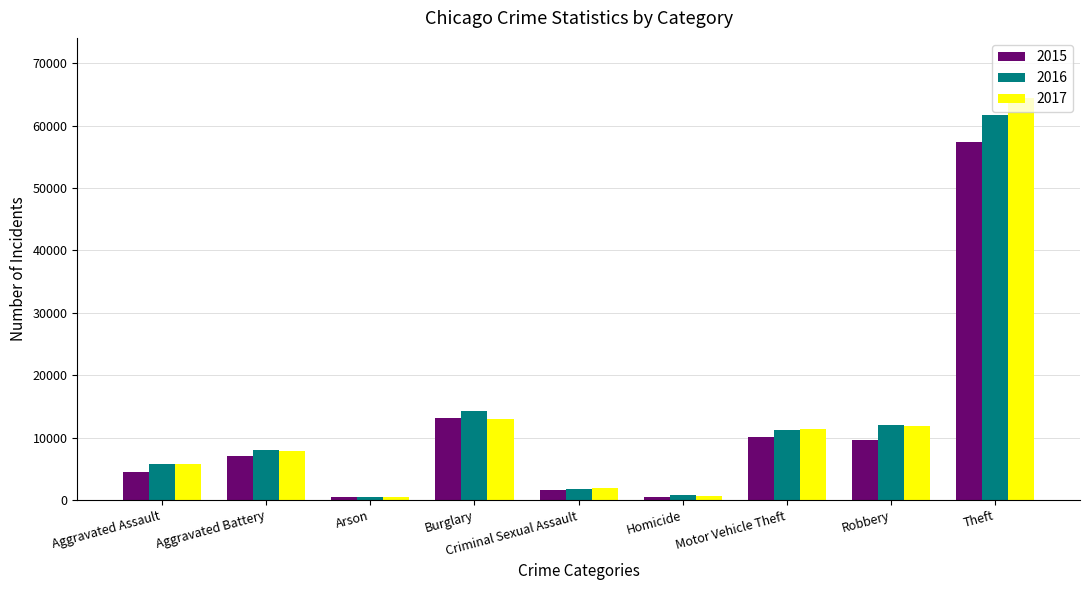

The 2016 series shows 3833 at Aggravated Battery. True or false?

False